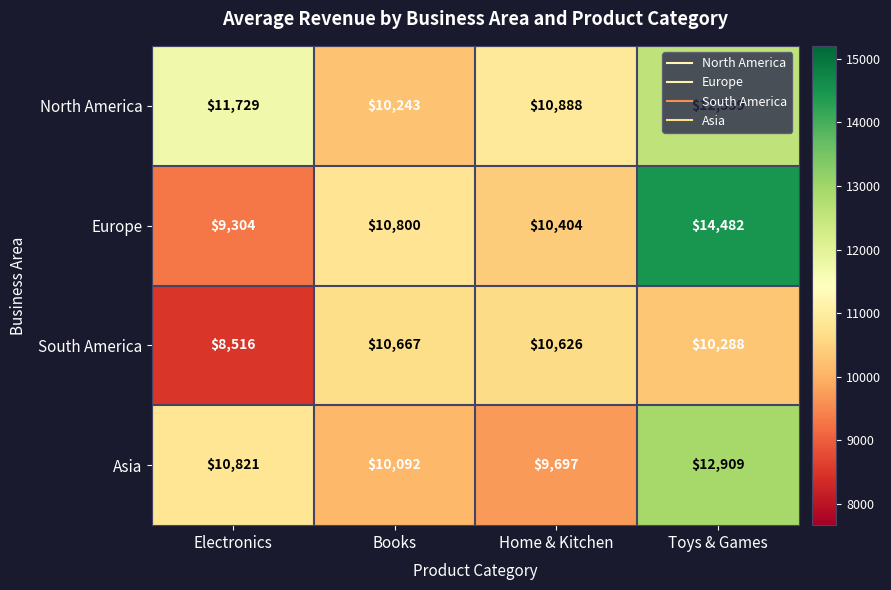

Which series has the largest total across all categories?

North America